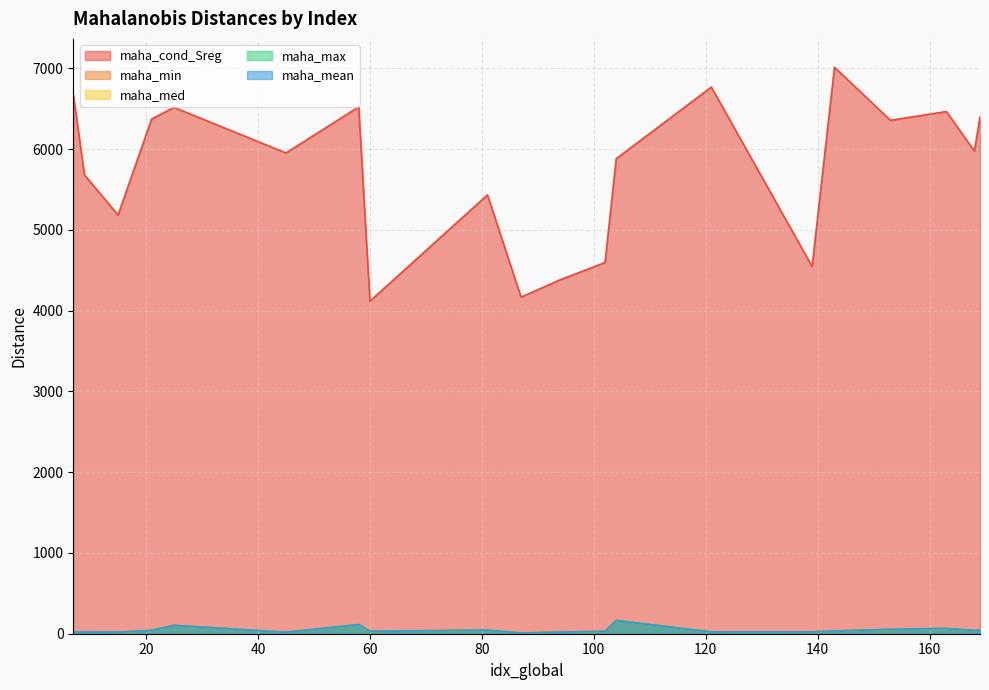

The value of maha_med at 58 is 186.1. True or false?

False